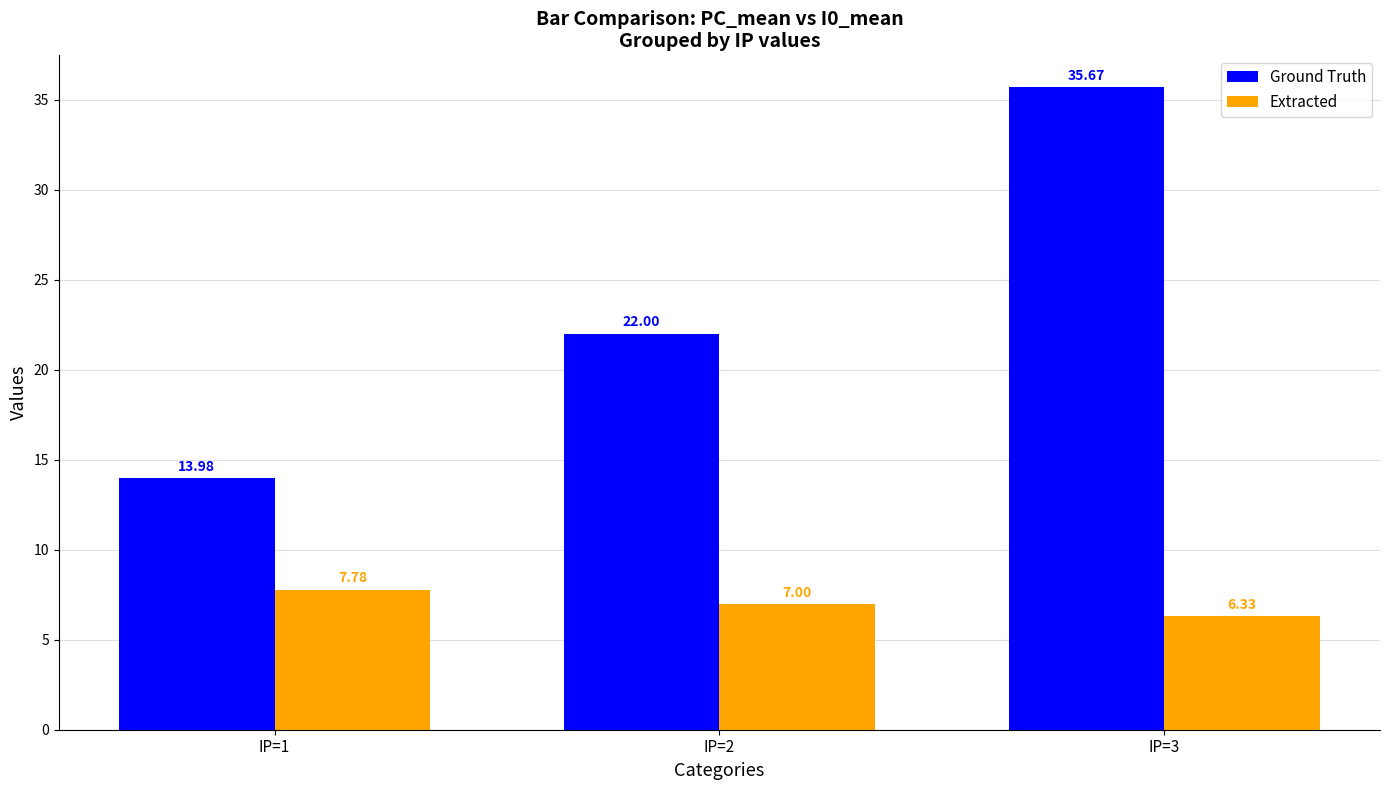

What are all the series names shown in the legend?

Ground Truth, Extracted